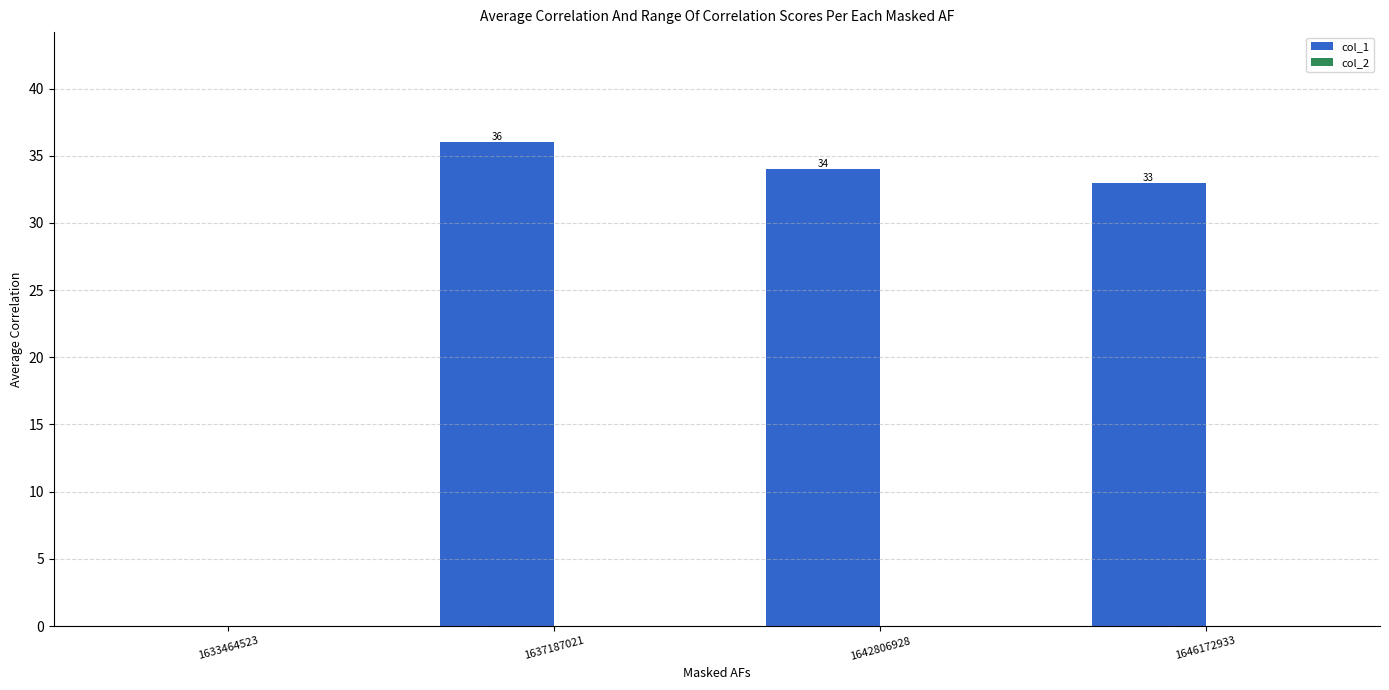

Which has a higher value, 1646172933 or 1637187021?

1637187021